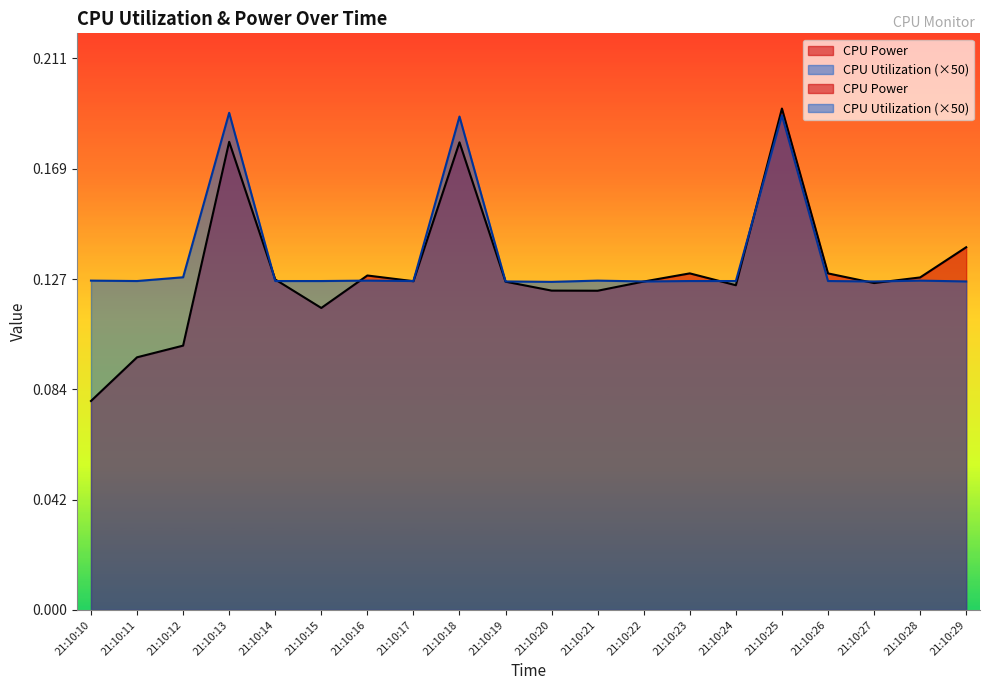

What are all the series names shown in the legend?

CPU Power, CPU Utilization